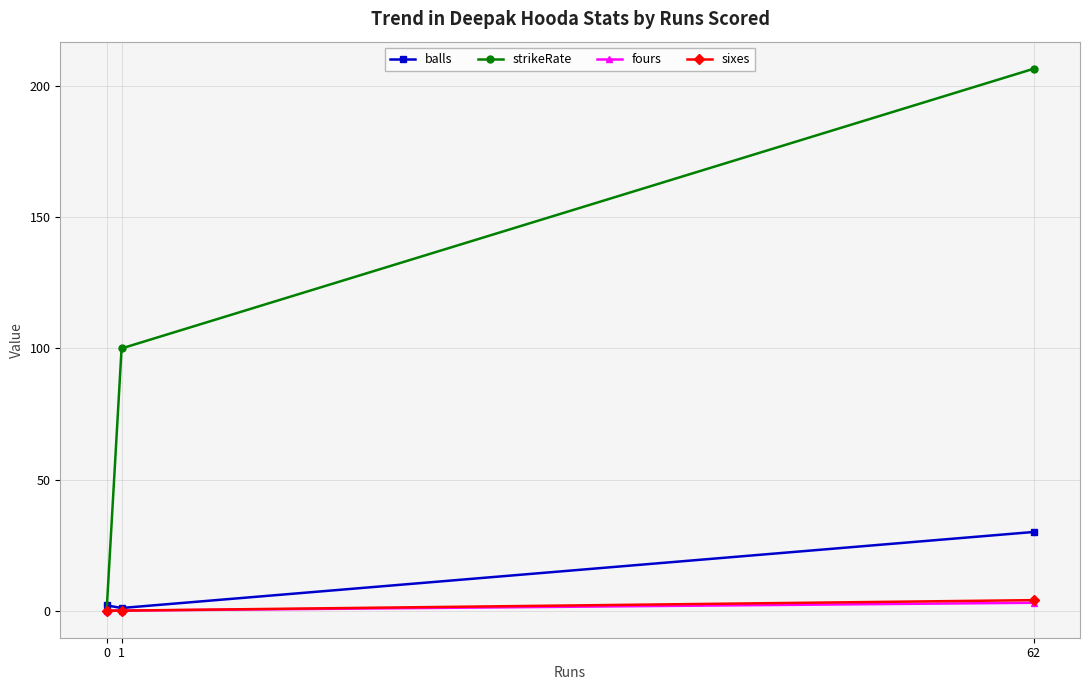

Reading left to right, what are all the values shown in this chart?

balls: 0=2.0	1=1.0	62=30.0
strikeRate: 0=0.0	1=100.0	62=206.7
fours: 0=0.0	1=0.0	62=3.0
sixes: 0=0.0	1=0.0	62=4.0